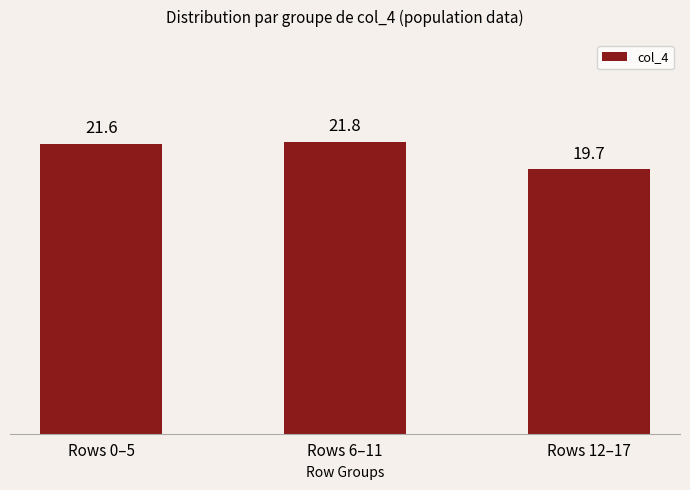

Which category has the highest value across all series?

Rows 6–11